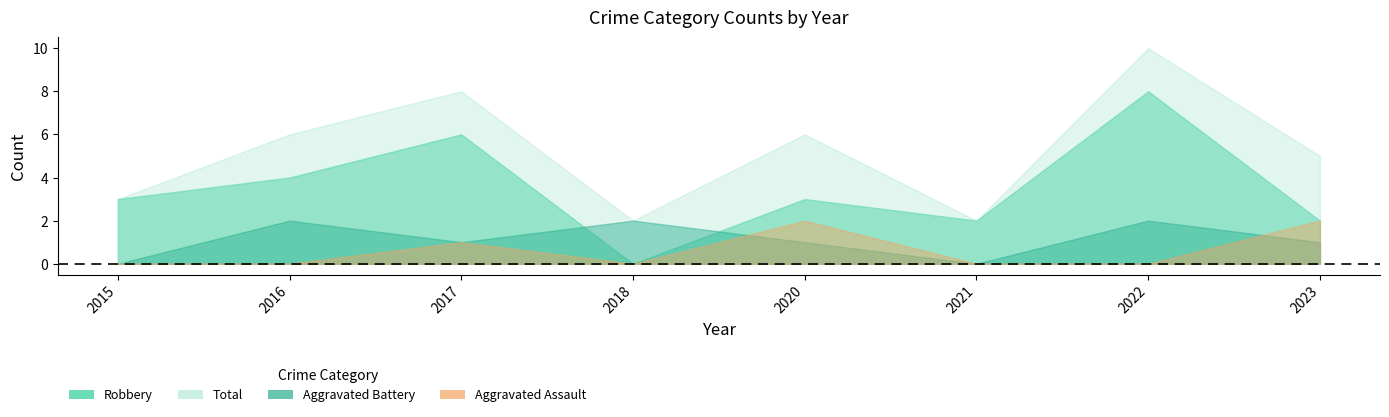

Which category has the lowest value in the Robbery series?

2018